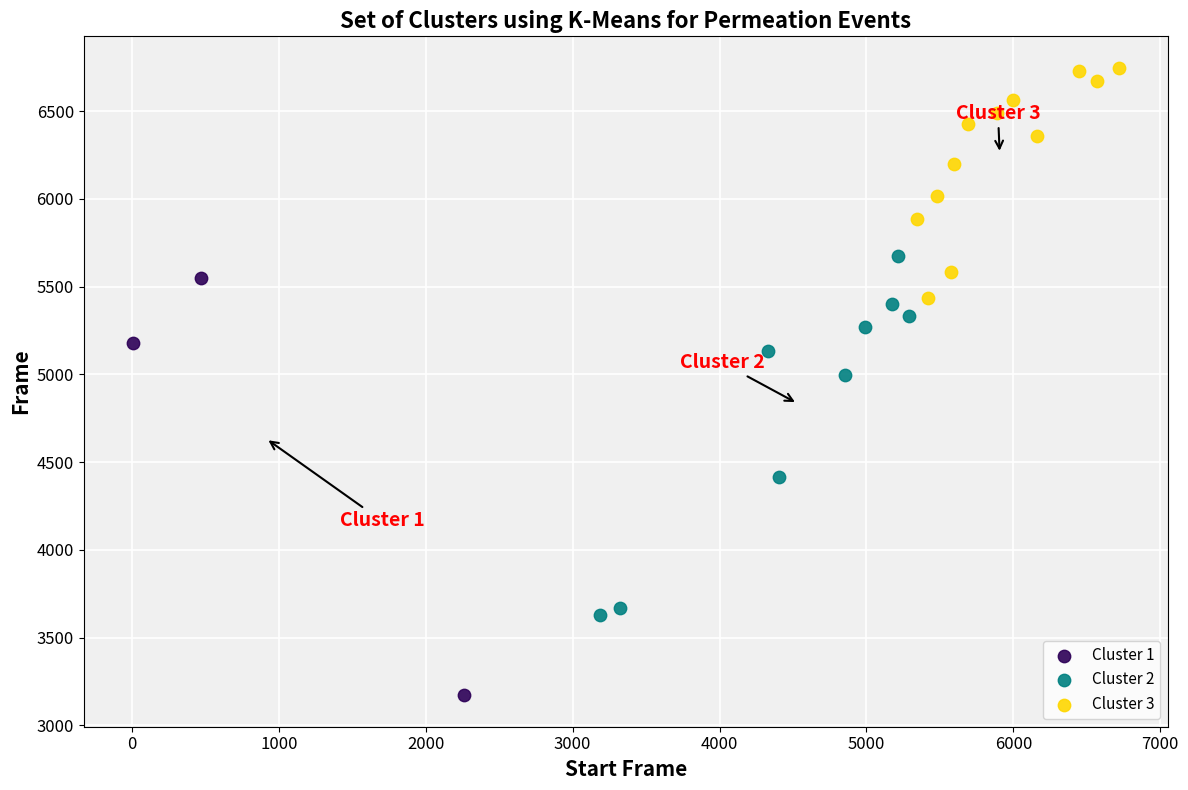

What are all the series names shown in the legend?

Cluster 1, Cluster 2, Cluster 3